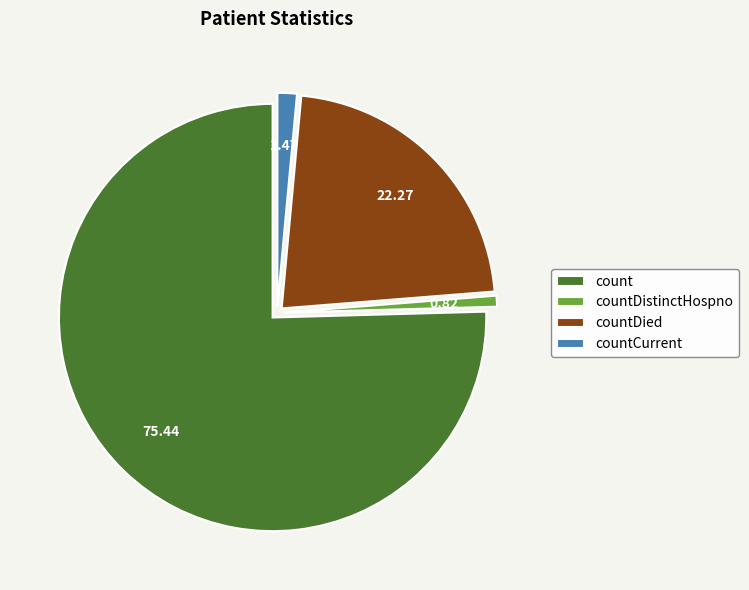

Between count and countDistinctHospno, which is larger?

count